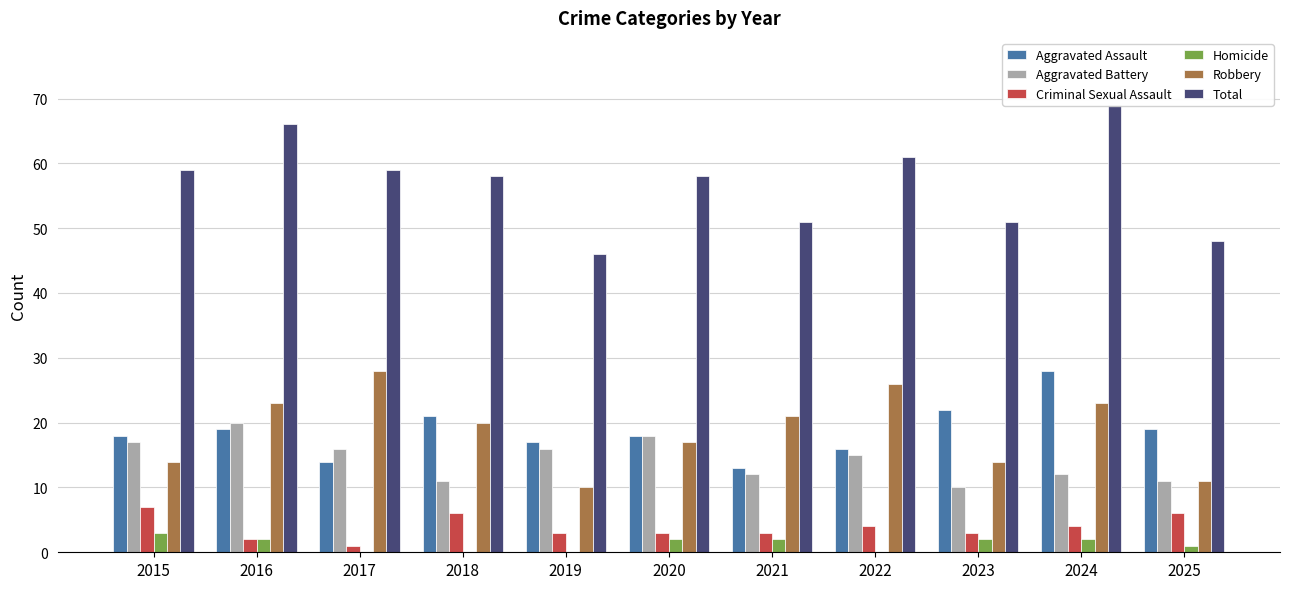

Is the value of Homicide at 2022 greater than the value of Aggravated Assault at 2015?

No